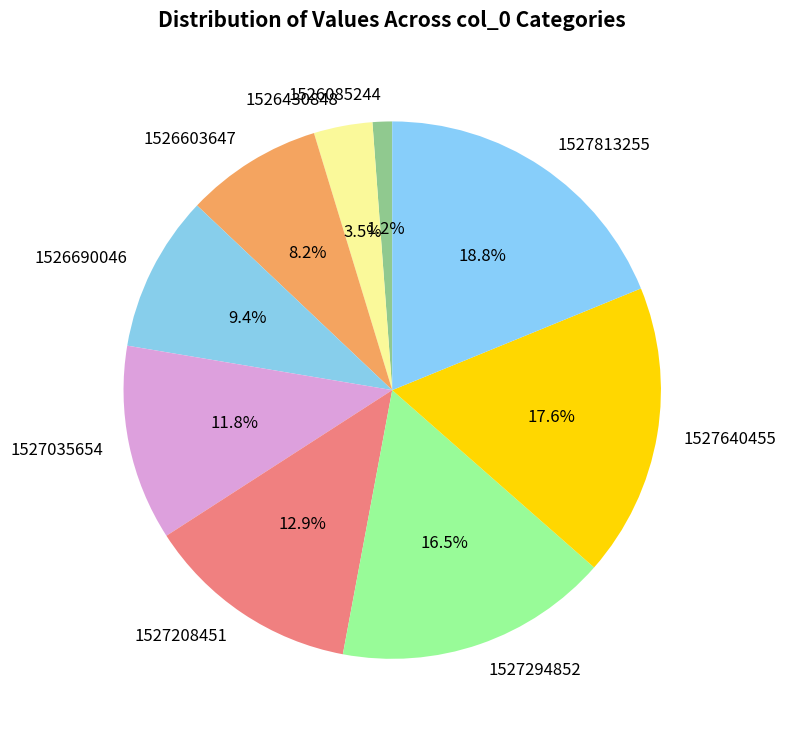

The 1527813255 slice represents 19% of the pie. True or false?

True